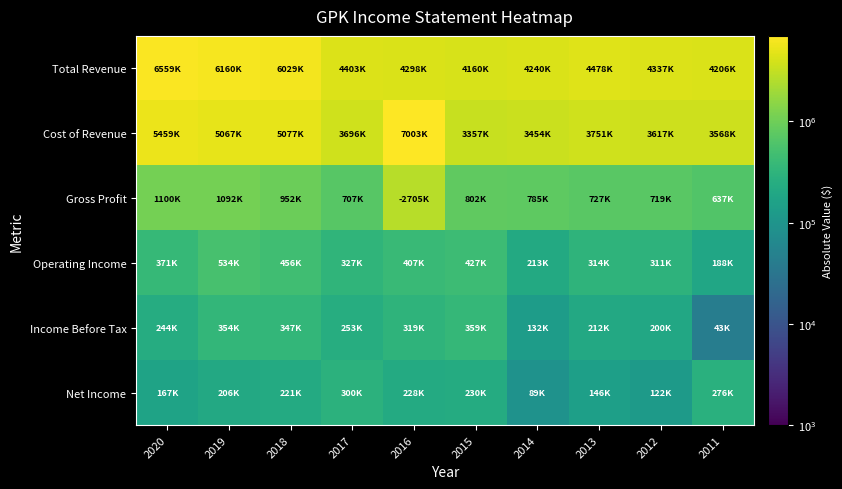

How many data points does each series have?

10